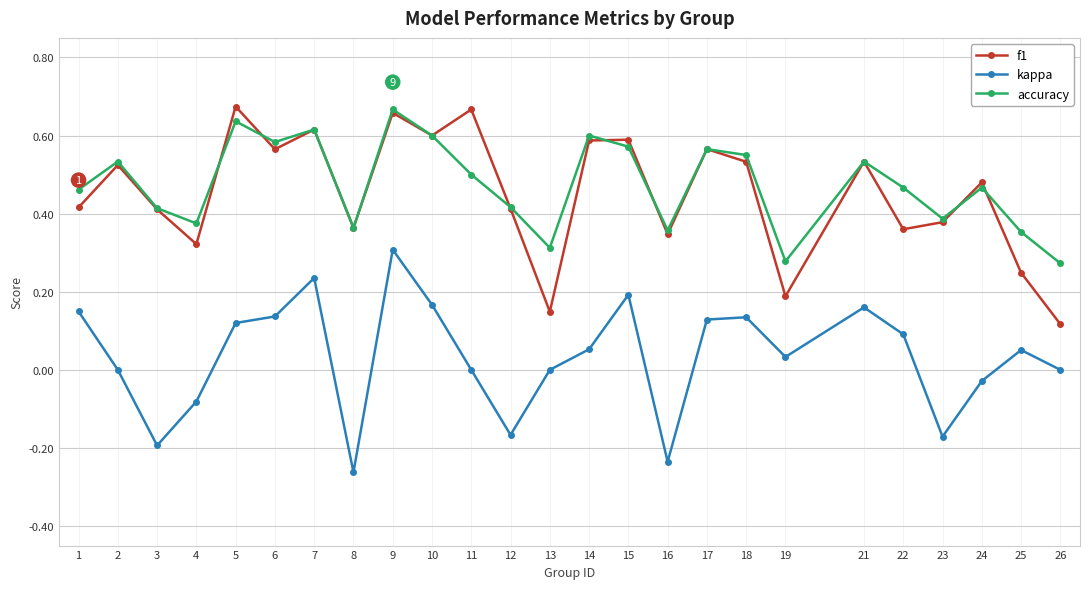

At which category does accuracy reach its first local valley?

4